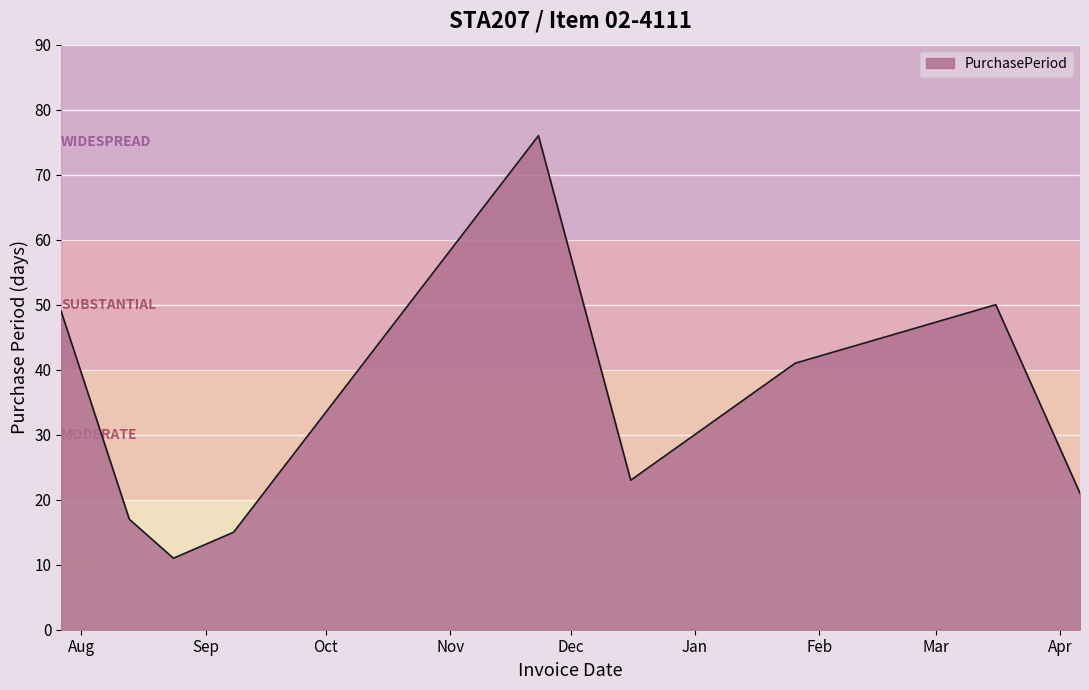

Reading right to left, what are all the values shown in this chart?

21	50	41	23	76	15	11	17	49